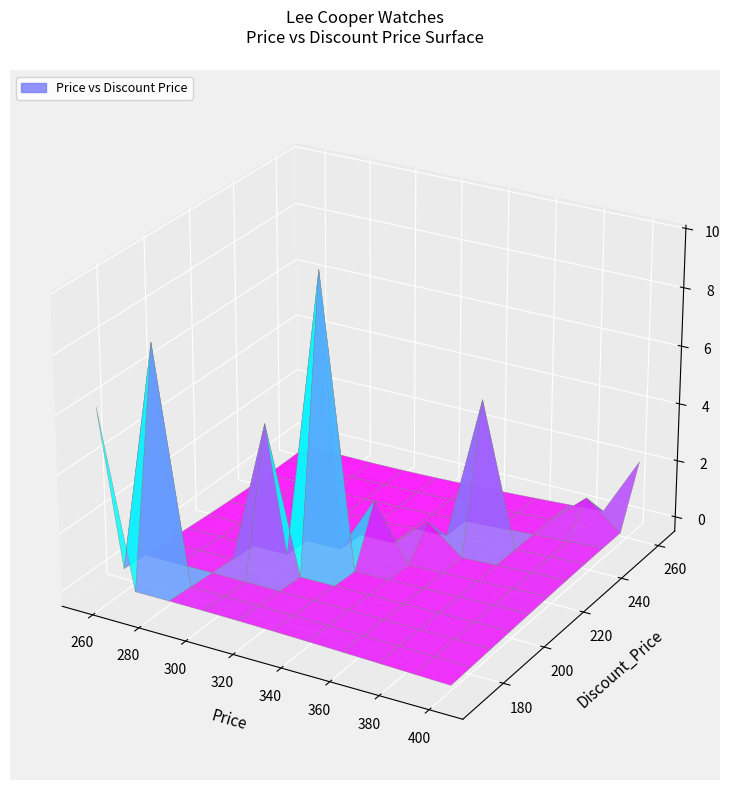

Reading left to right, extract all data points from this chart.

Price: 0=275	1=310	2=310	3=320	4=320	5=410	6=275	7=275	8=310	9=365	10=275	11=320	12=390	13=365	14=335	15=335	16=320	17=345	18=410	19=295	20=295	21=275	22=365	23=365	24=365	25=275	26=275	27=295	28=295	29=250	30=250	31=250	32=295	33=320	34=320	35=275	36=320	37=250	38=250	39=250
Discount_Price: 0=179	1=202	2=202	3=208	4=208	5=267	6=179	7=179	8=202	9=237	10=179	11=208	12=254	13=237	14=218	15=218	16=208	17=224	18=267	19=192	20=192	21=179	22=237	23=237	24=237	25=179	26=179	27=192	28=192	29=163	30=163	31=163	32=192	33=208	34=208	35=179	36=208	37=163	38=163	39=163